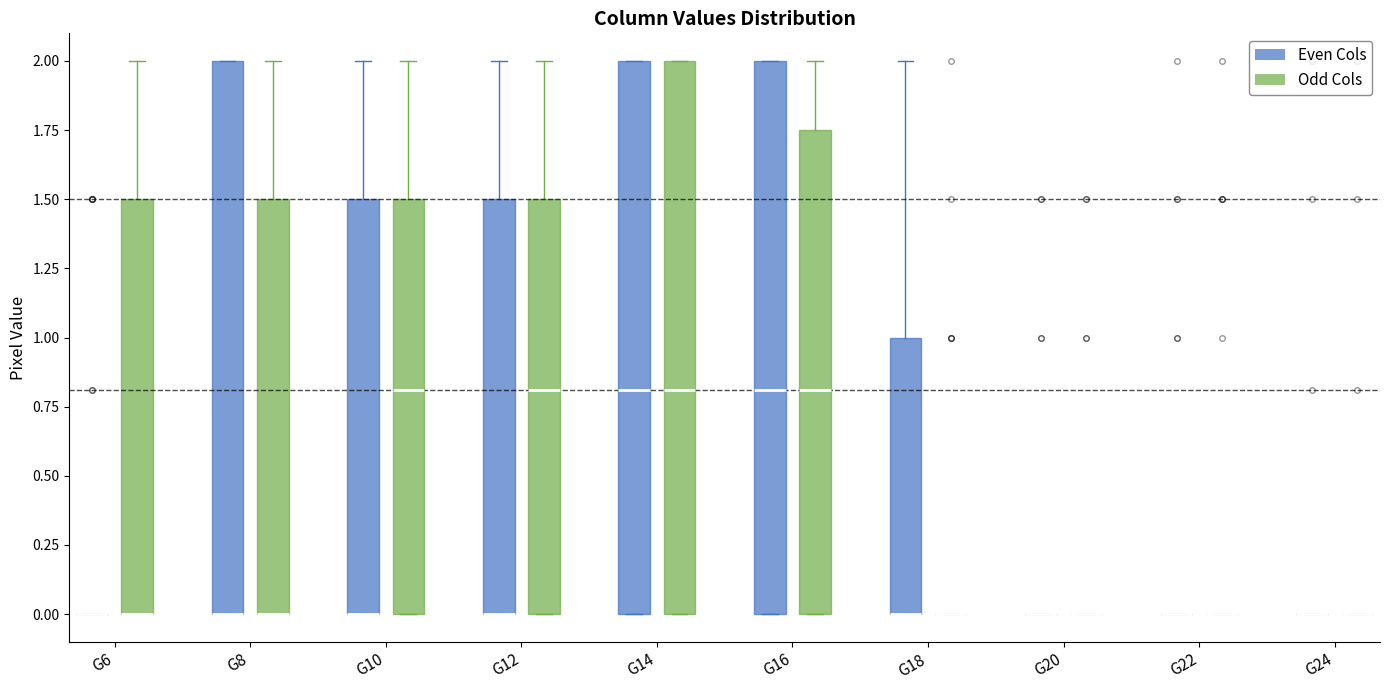

Where does the median line of the box for G16 (Odd Cols) sit on the y-axis? The values are not printed on the chart, so give them approximately, as read against the axis.

0.80